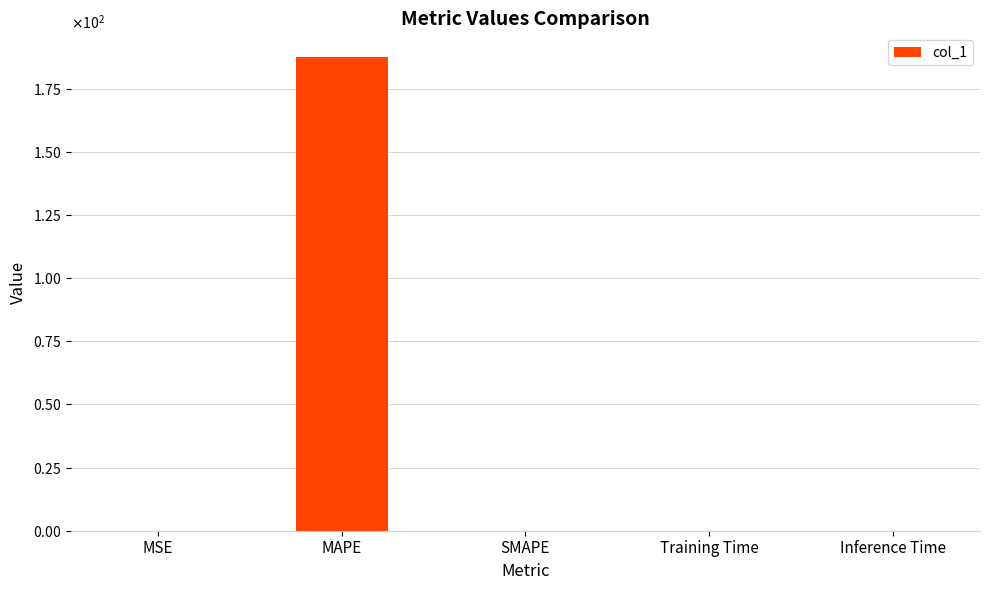

At which category does the chart reach its minimum across all series?

SMAPE